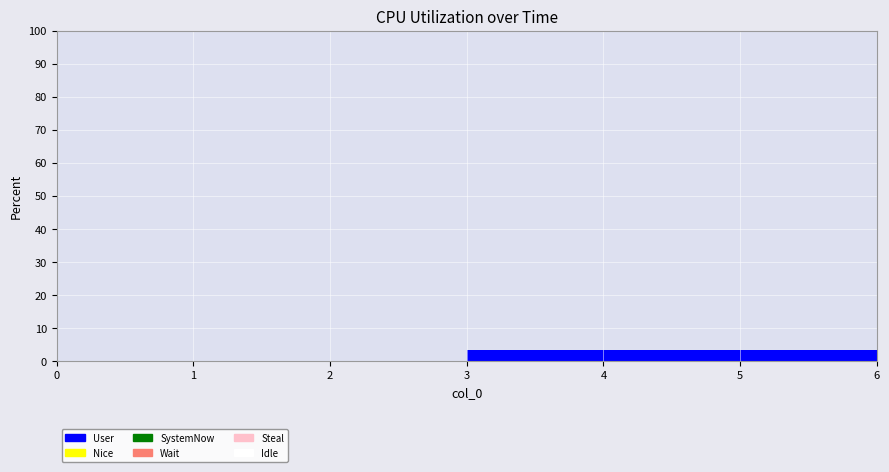

The 4 series shows 0.0 at 0. True or false?

True